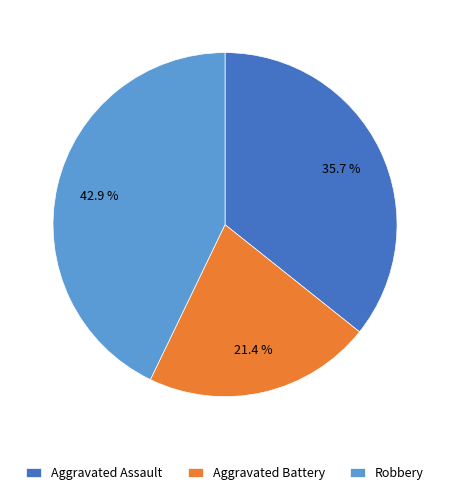

Rank the categories by value from lowest to highest.

Aggravated Battery, Aggravated Assault, Robbery